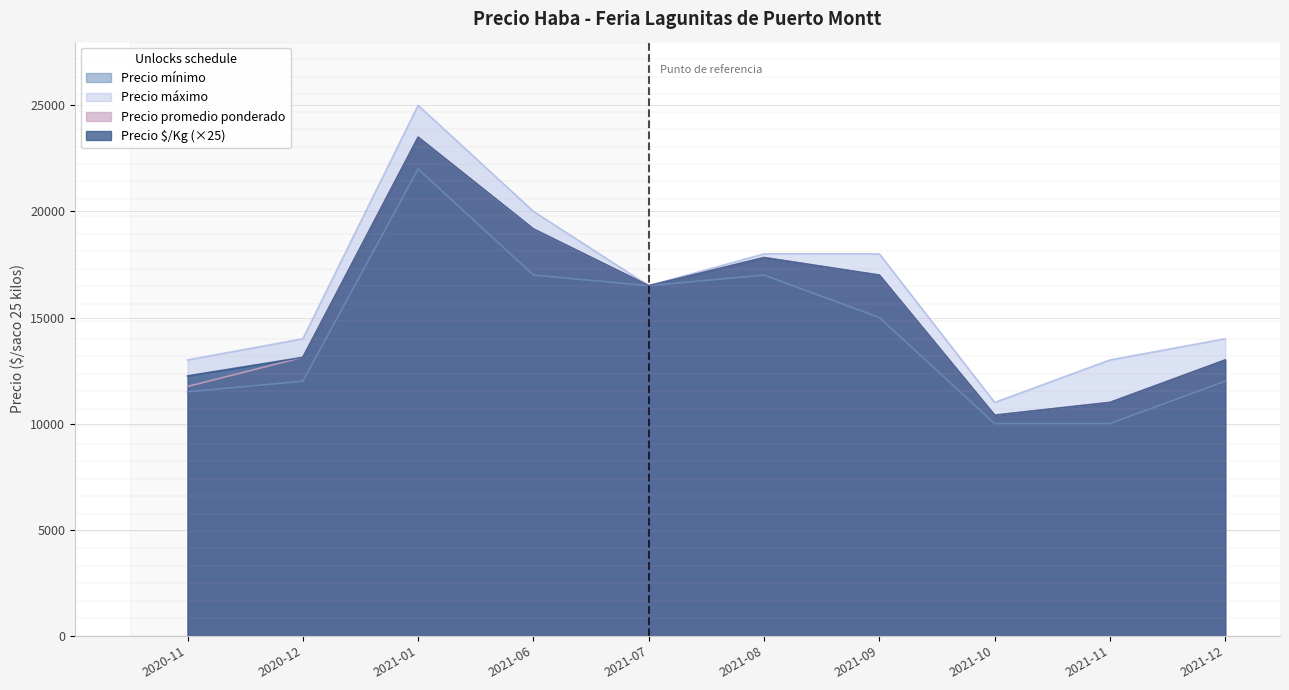

What is the difference between the maximum and second lowest values in the Precio promedio ponderado series?

12500